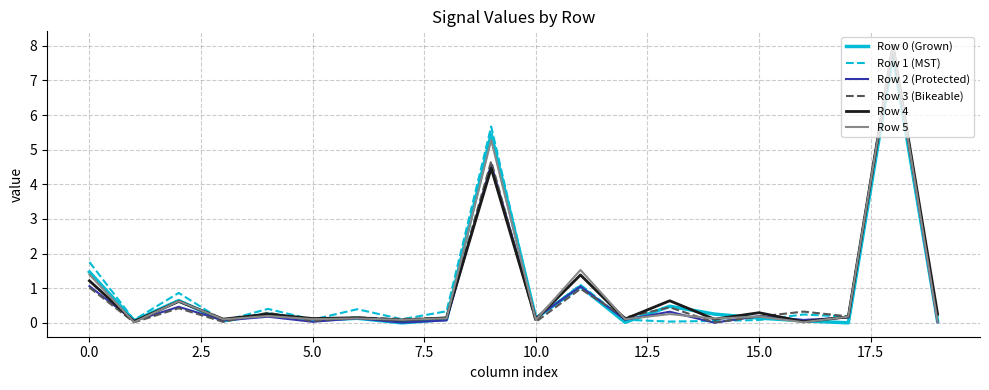

What is the average value of the Row 3 (Bikeable) series?

0.9